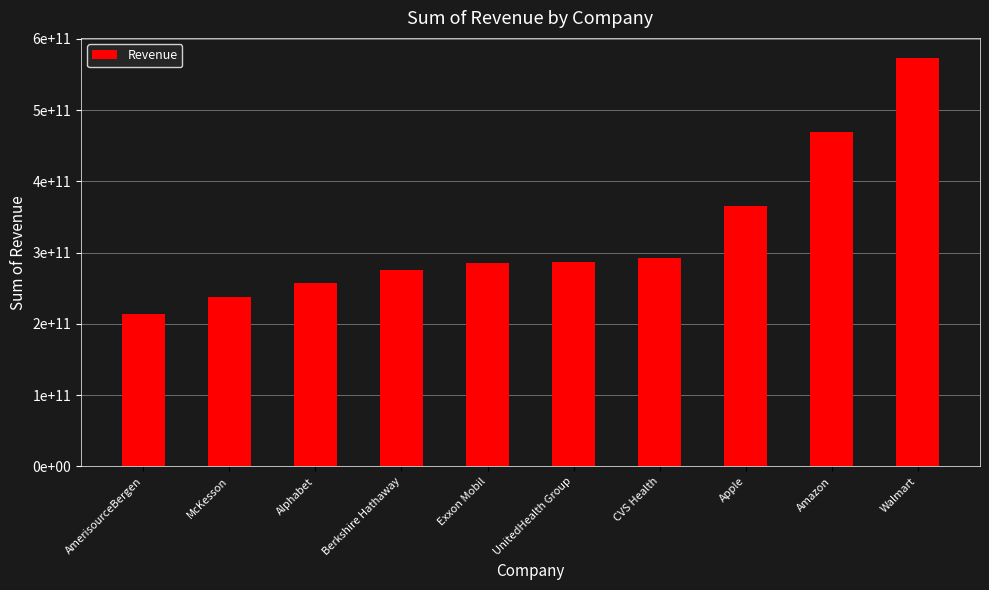

Does the chart contain any negative values?

No